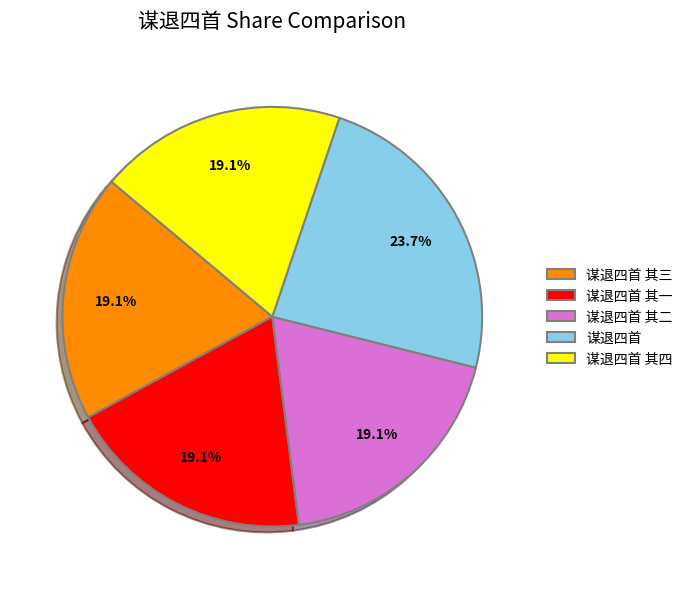

How much of the chart is everything except 谋退四首 其四?

80.9%